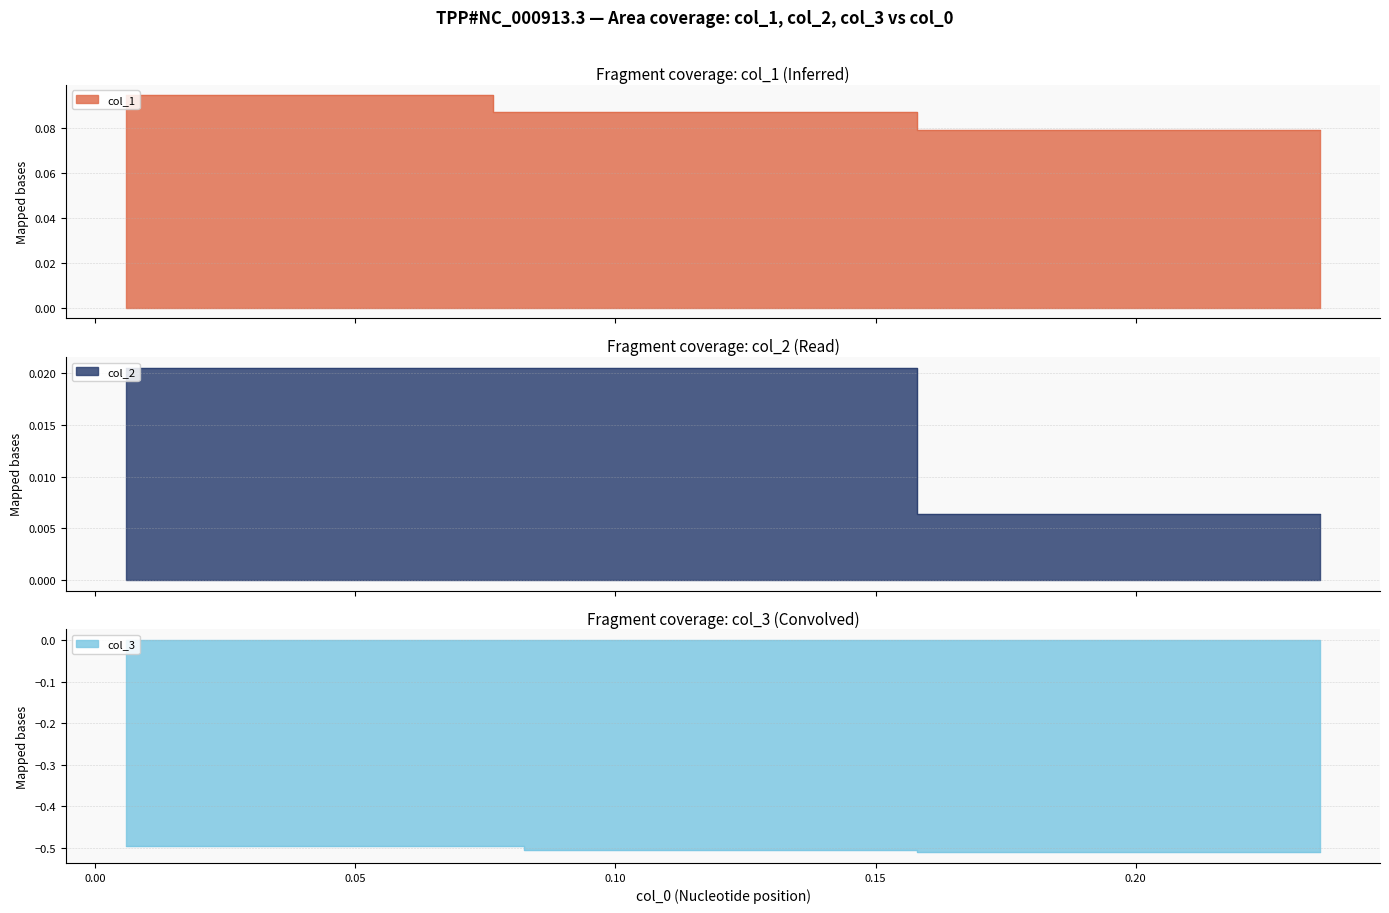

True or false: col_2 has more than 0 points higher than both neighbors.

False